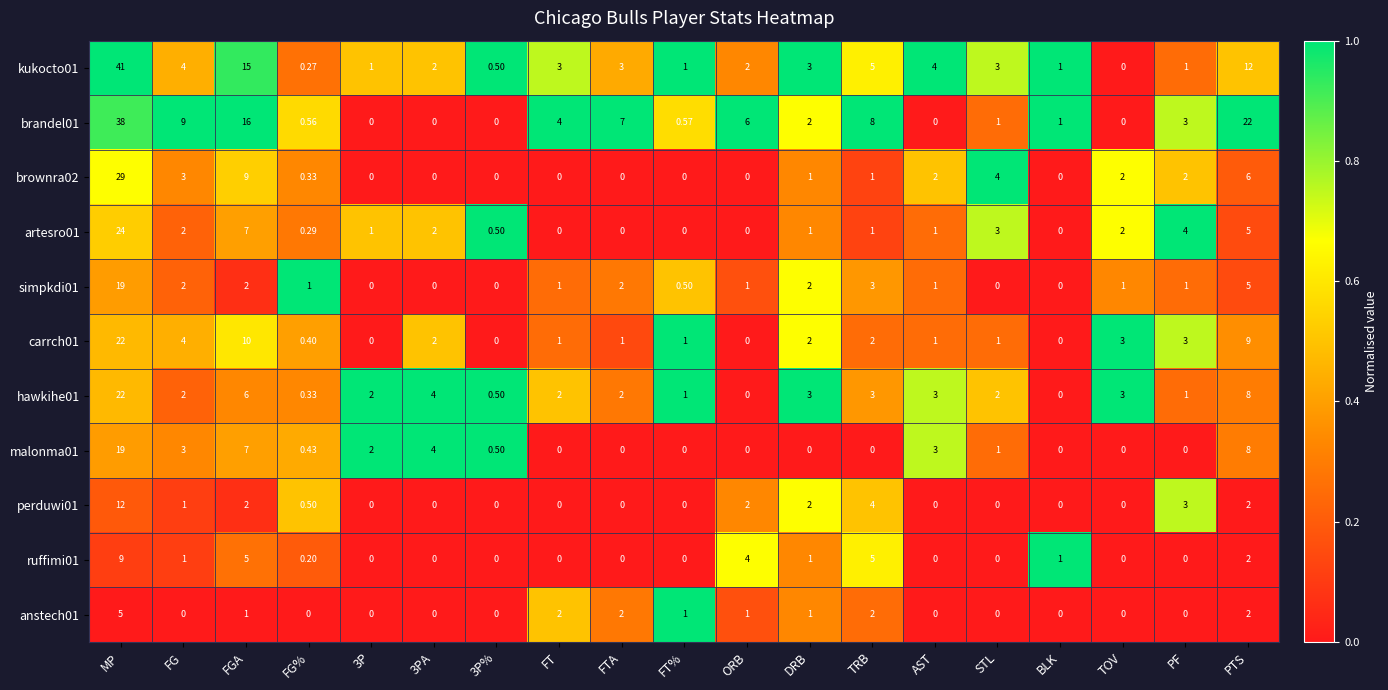

Which category has the highest value across all series?

MP